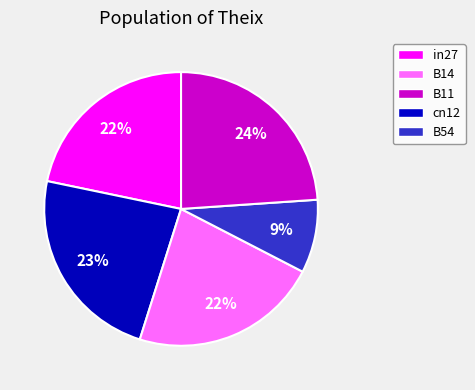

True or false: B54 accounts for 24% of the total.

True